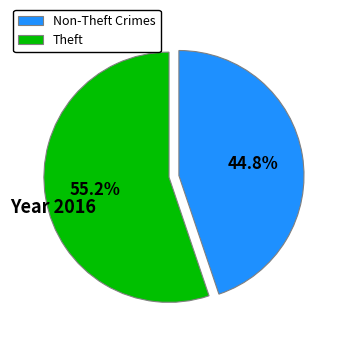

How much of the chart is everything except Non-Theft Crimes?

55.2%